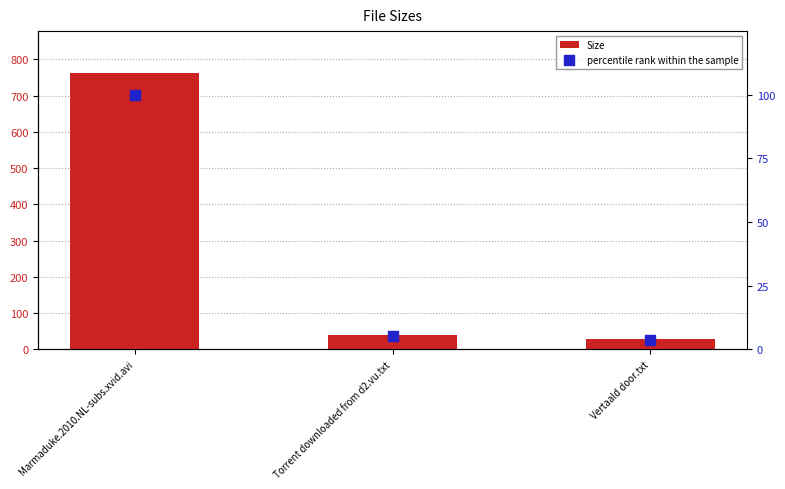

Is the value of percentile rank within the sample at Torrent downloaded from d2.vu.txt greater than the value of Size at Marmaduke.2010.NL-subs.xvid.avi?

No